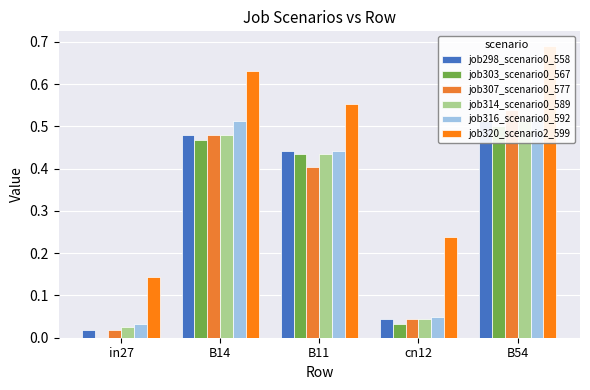

Where is job303_scenario0_567 nearest to the value 0?

in27